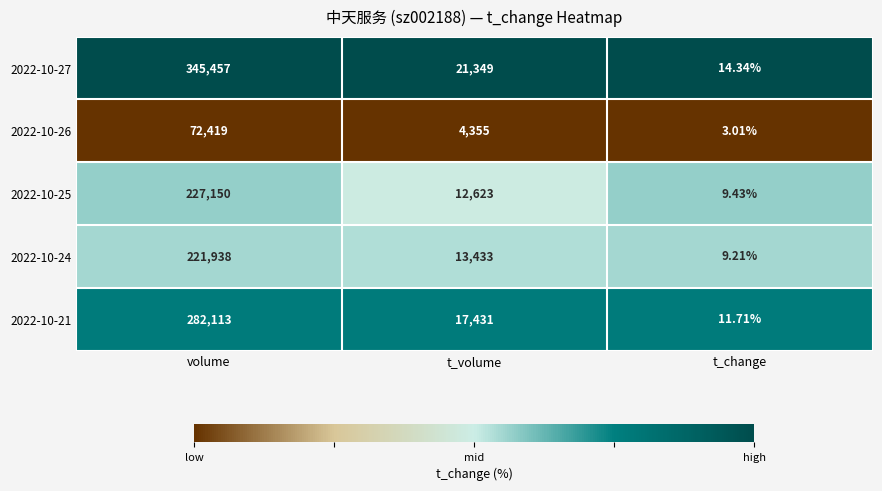

At which category is the sum across all series the highest?

volume